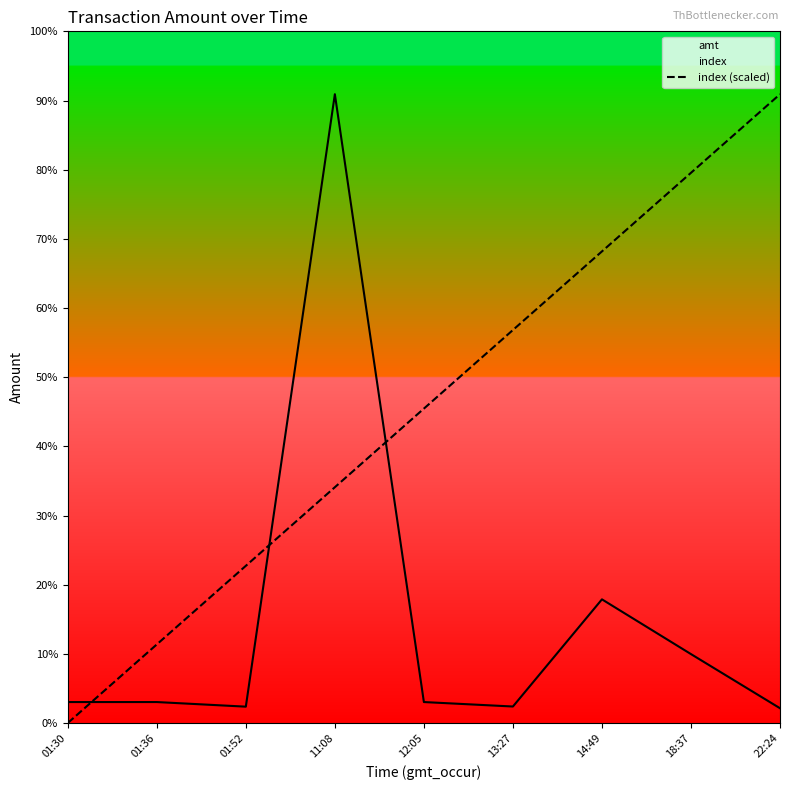

How many data points in index (scaled) are less than 15000?

4